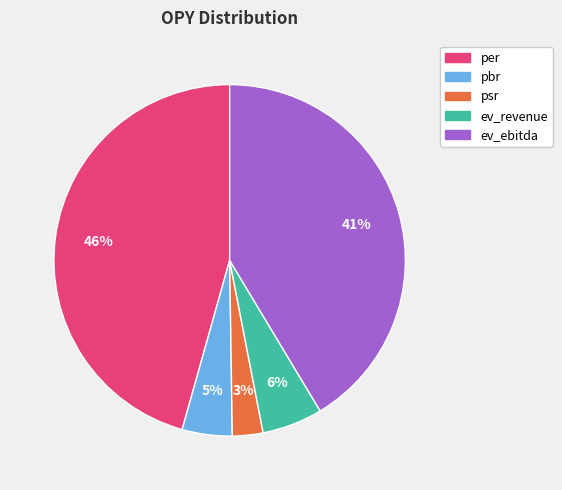

To the nearest percent, what is the difference between the largest and smallest slice percentages?

43%